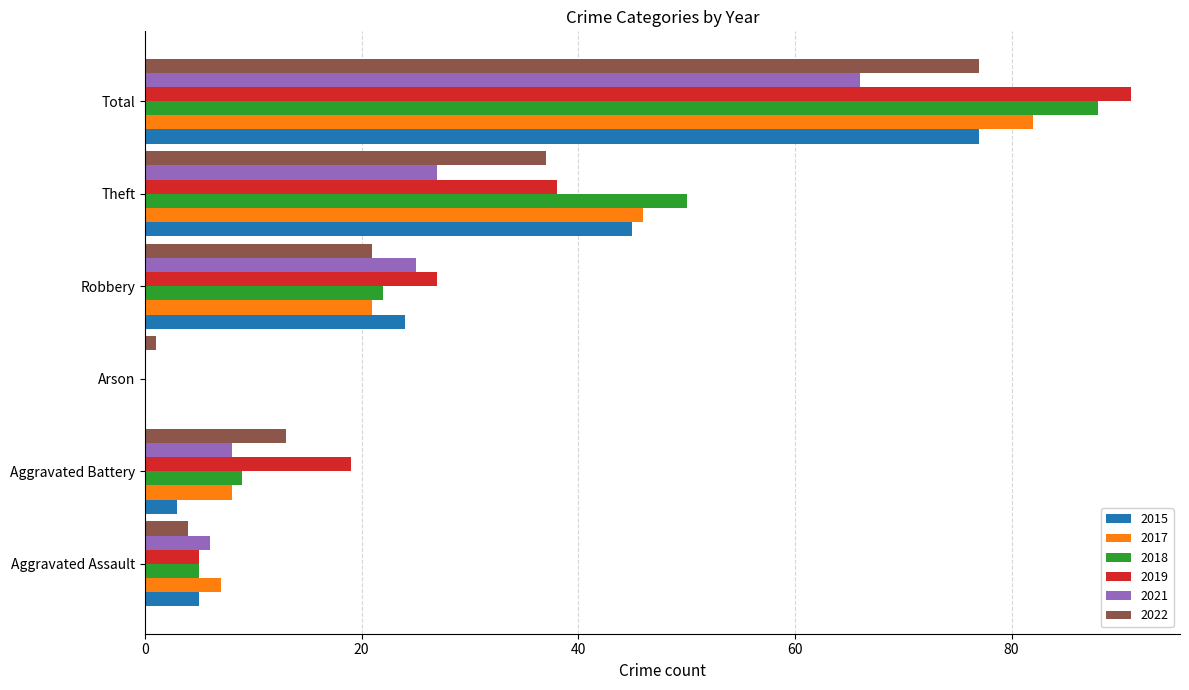

Which series has the largest total across all categories?

2019